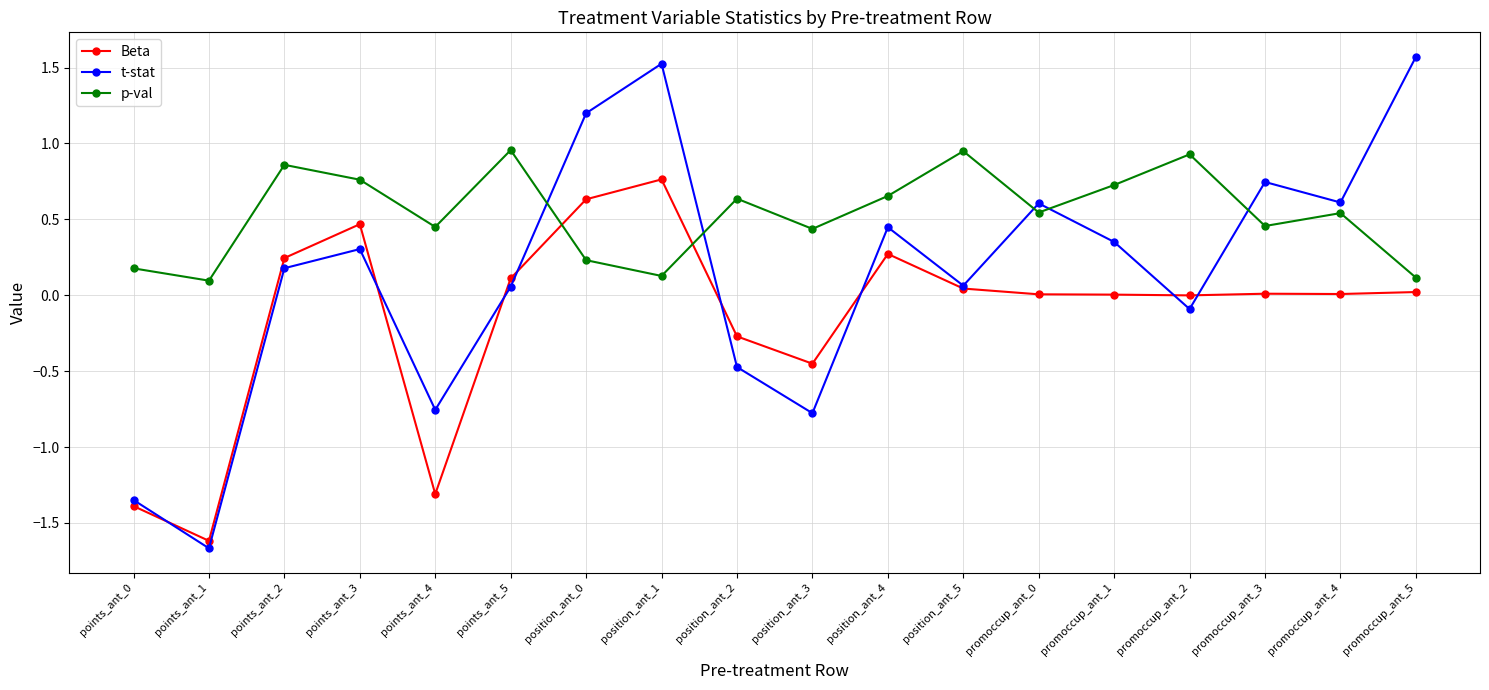

Is the value of p-val at promoccup_ant_0 greater than the value of t-stat at position_ant_5?

Yes